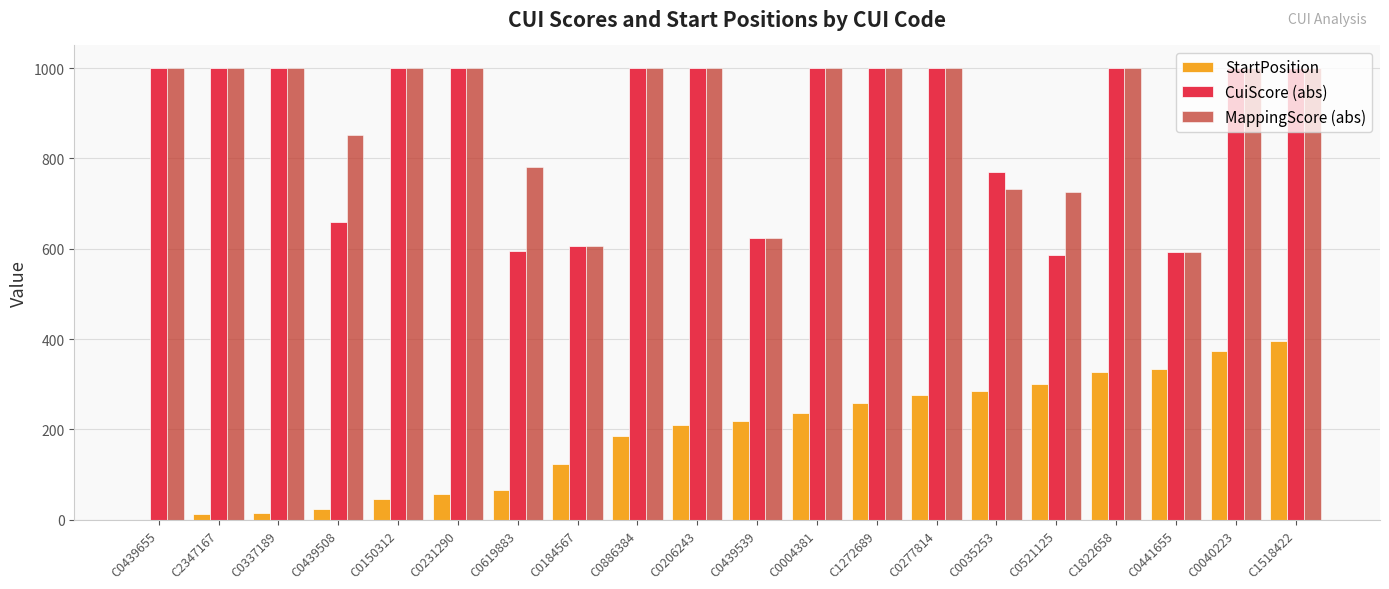

What is the total value across all series at C0206243?

2209